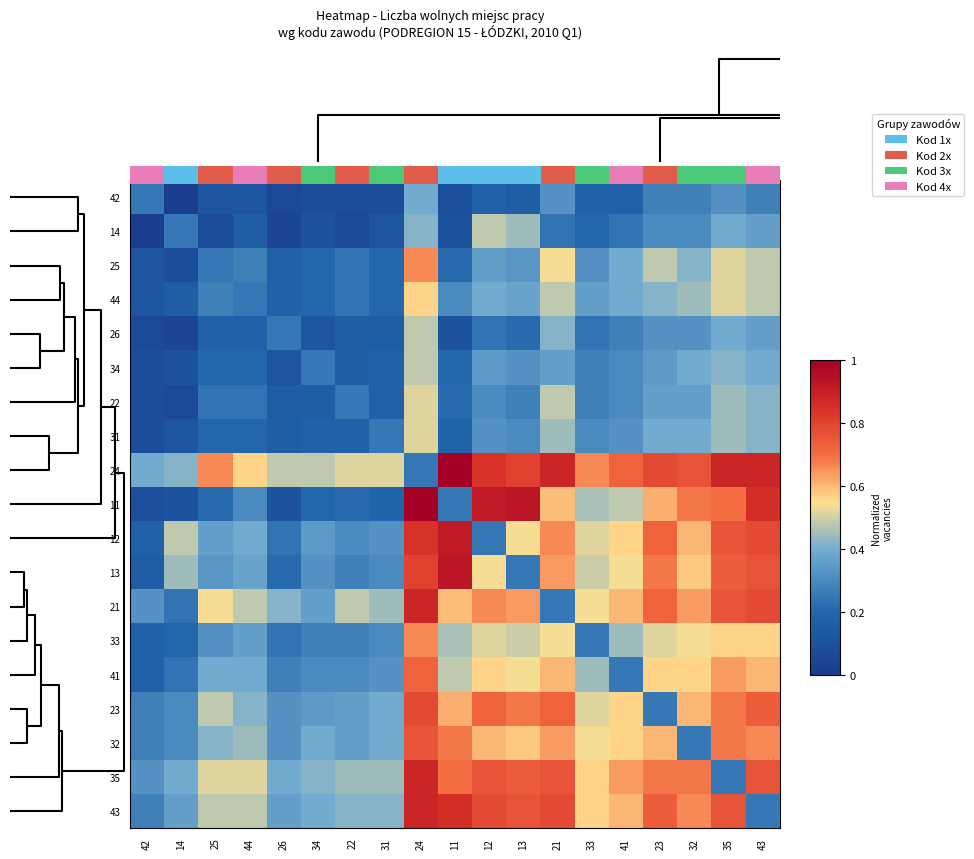

How many distinct data groups are displayed?

19